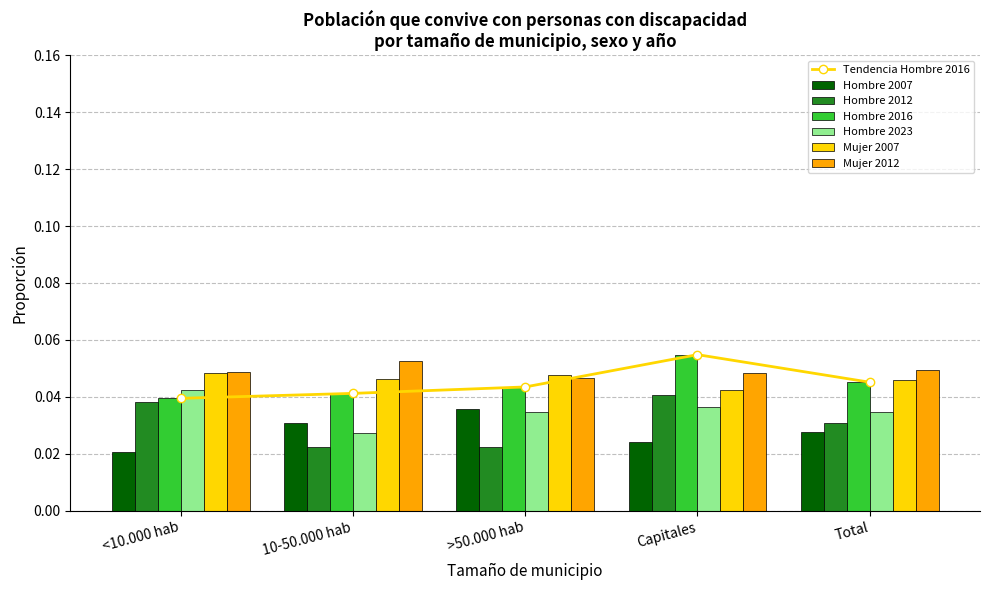

How many groups of bars are there?

5